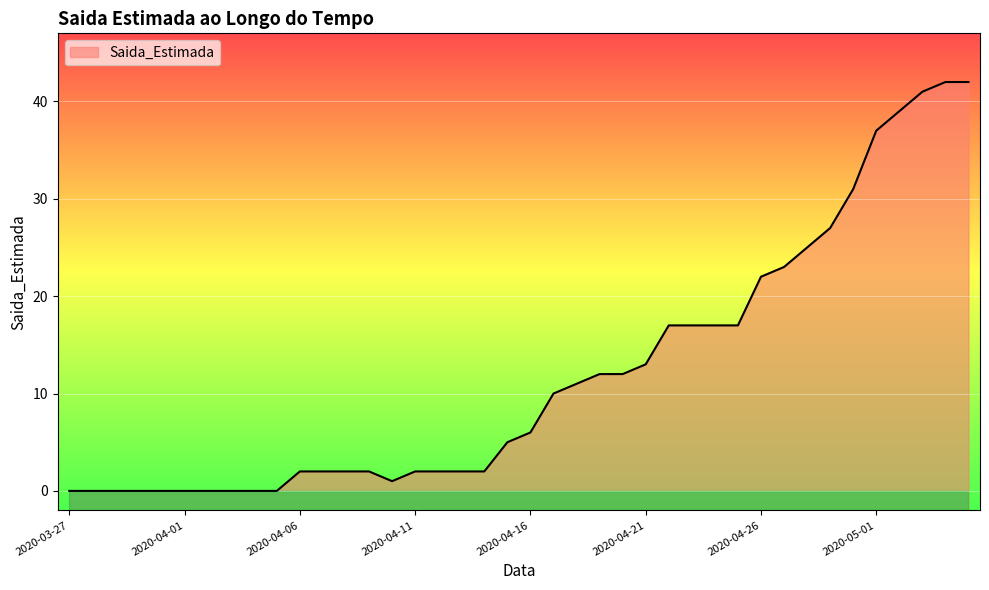

The value at 2020-04-09 is 3. True or false?

False